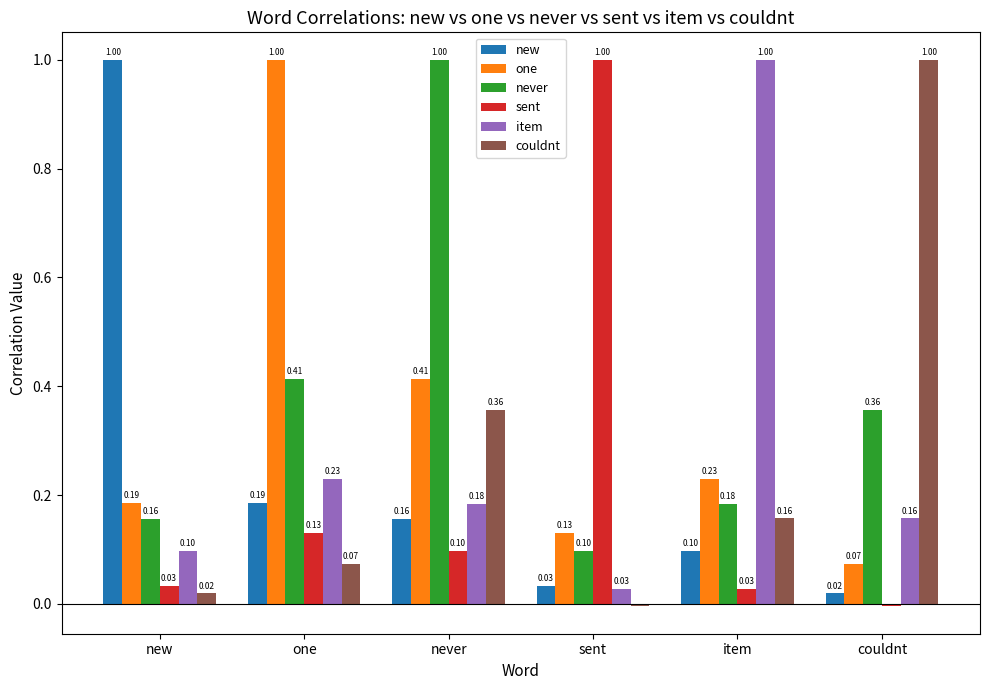

Rank the series at one from lowest to highest value.

couldnt, sent, new, item, never, one